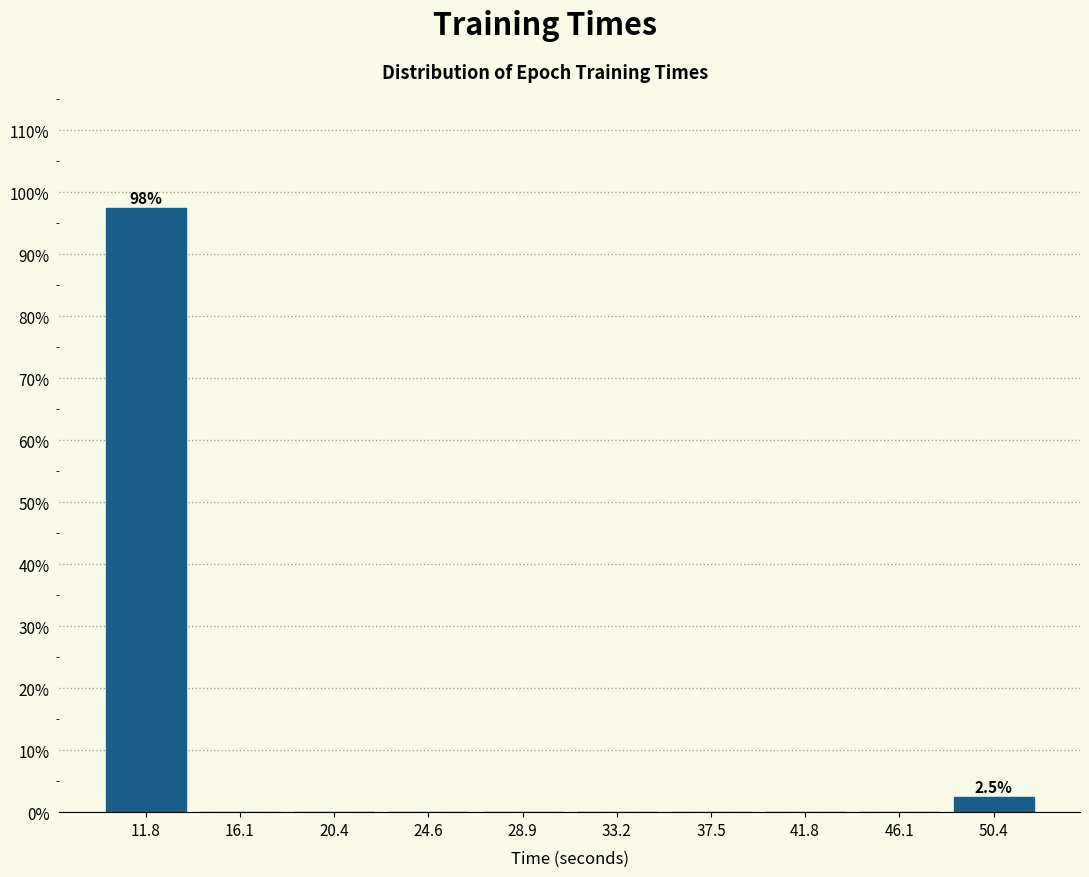

Over which range of the x-axis is the bar tallest?

9.5 to 14.0